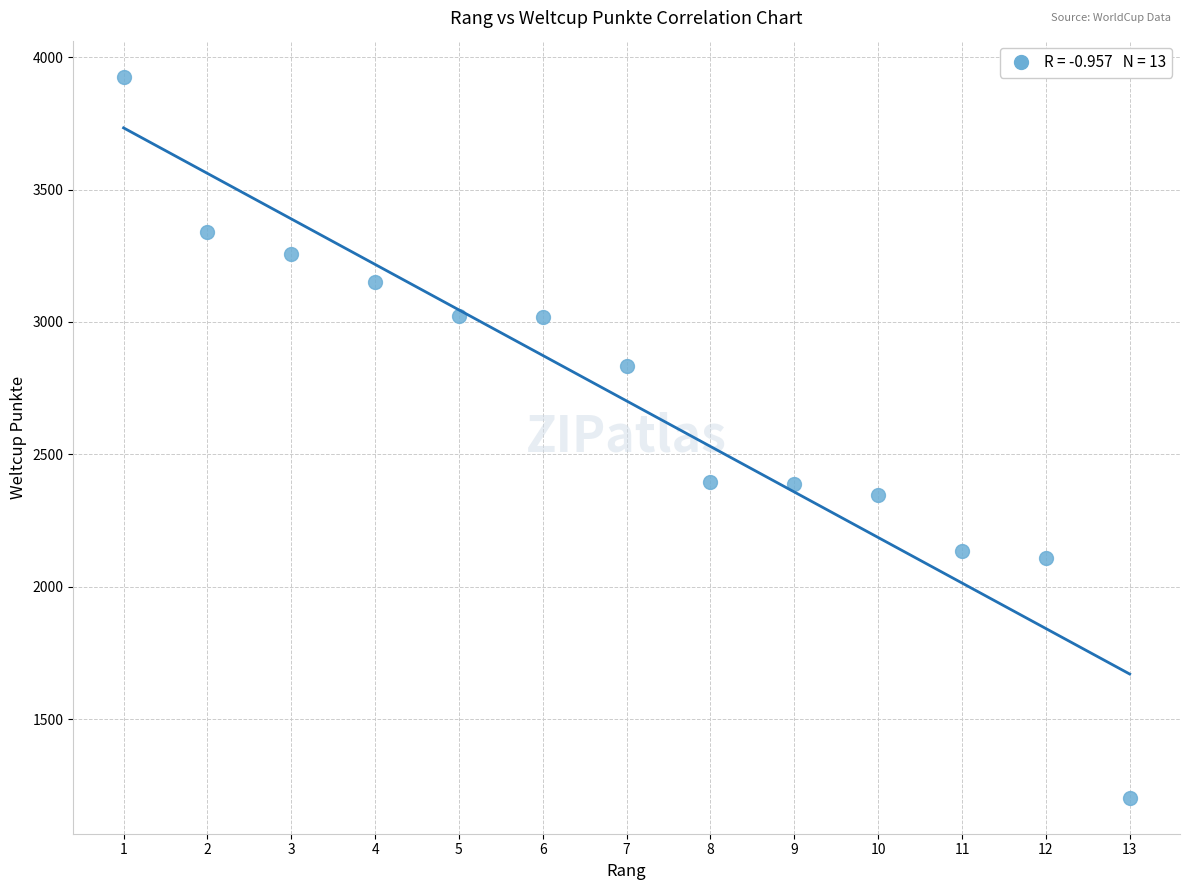

What is the range of X values (max minus min)?

12